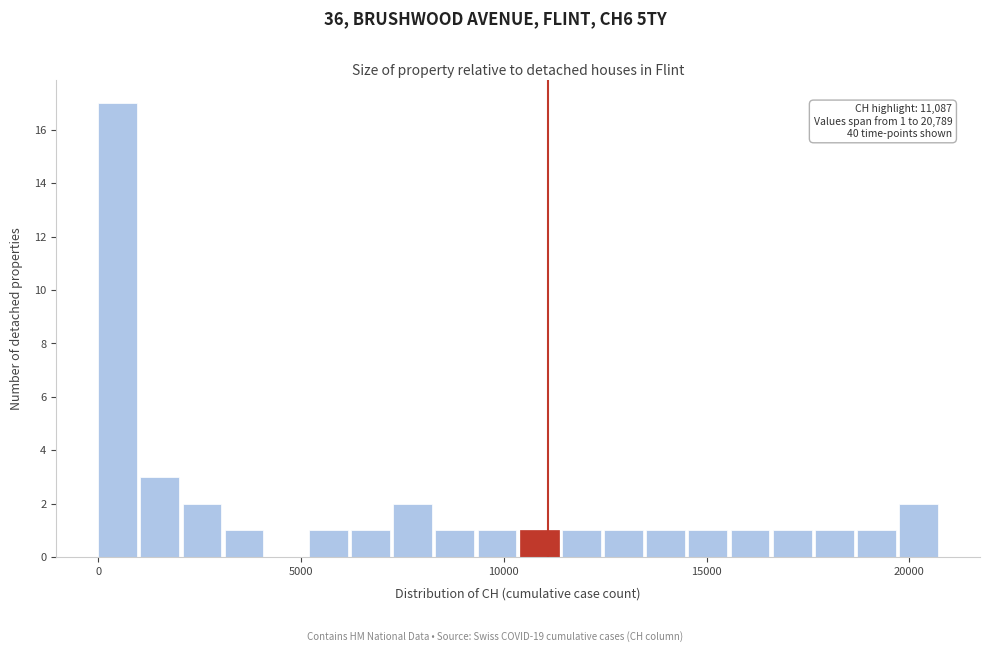

Around what value on the x-axis is the tallest bar? Give the approximate position of its centre, as read against the axis.

500